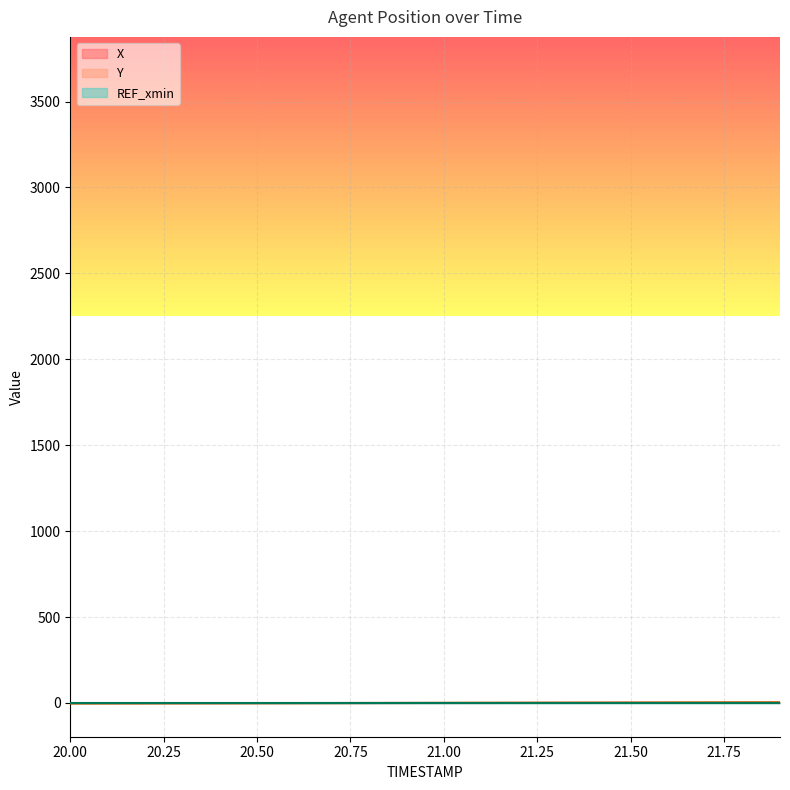

Reading left to right, extract all data points from this chart.

X: -1.0	-1.0	-1.0	-1.0	-0.9	-0.8	-0.7	-0.6	-0.5	-0.3	-0.2	-0.0	0.2	0.4	0.6	0.9	1.1	1.4	1.7	2.0
Y: -2.8	-2.6	-2.3	-2.0	-1.7	-1.4	-1.1	-0.8	-0.5	-0.2	0.1	0.4	0.7	1.1	1.4	1.7	2.0	2.3	2.7	3.0